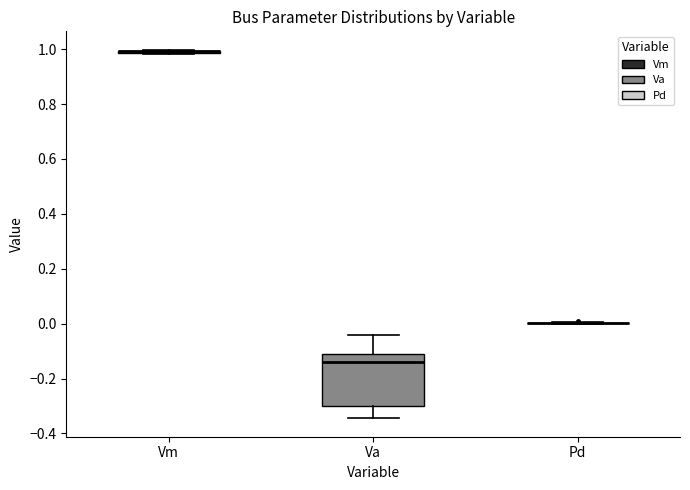

Comparing the boxes themselves (not the whiskers), which one is the tallest?

Va